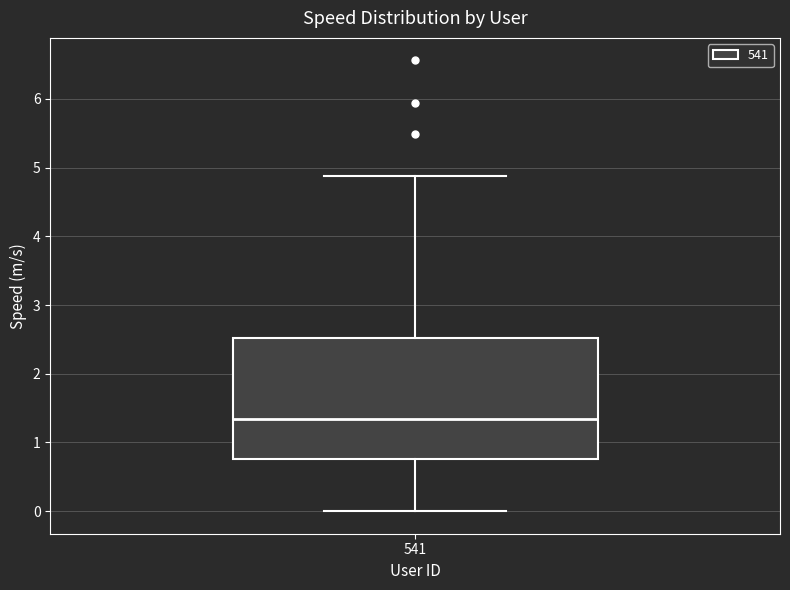

Read this box plot against the y-axis: the position of the median line, the range covered by the box, and the ends of both whiskers. The values are not printed on the chart, so give them approximately, as read against the axis.

median 1.3, box 0.8 to 2.5, whiskers 0.0 to 4.9